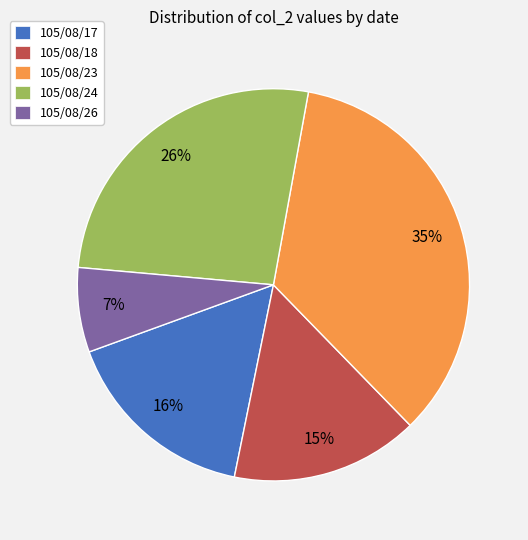

To the nearest percent, what is the difference between the largest and smallest slice percentages?

28%